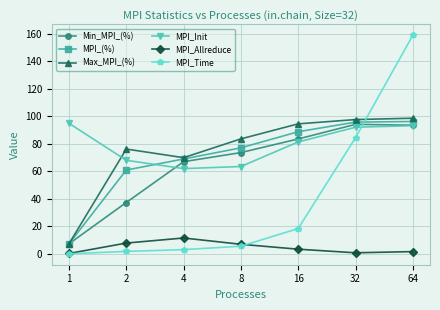

What is the value of the MPI_Init point at the 7th from the left?

93.2